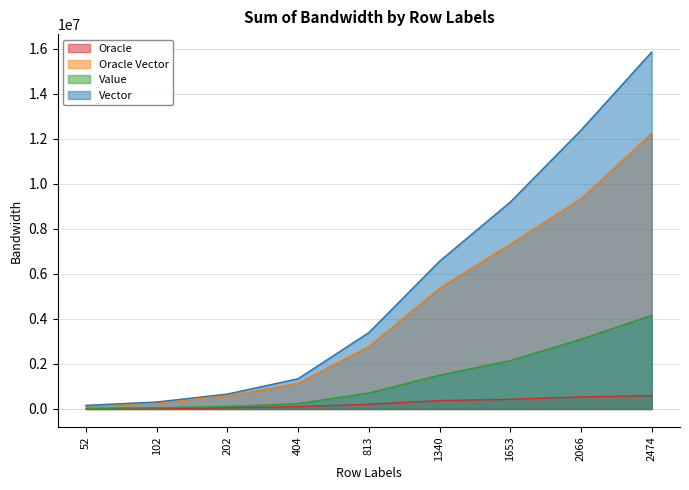

At which category is the sum across all series the highest?

2474